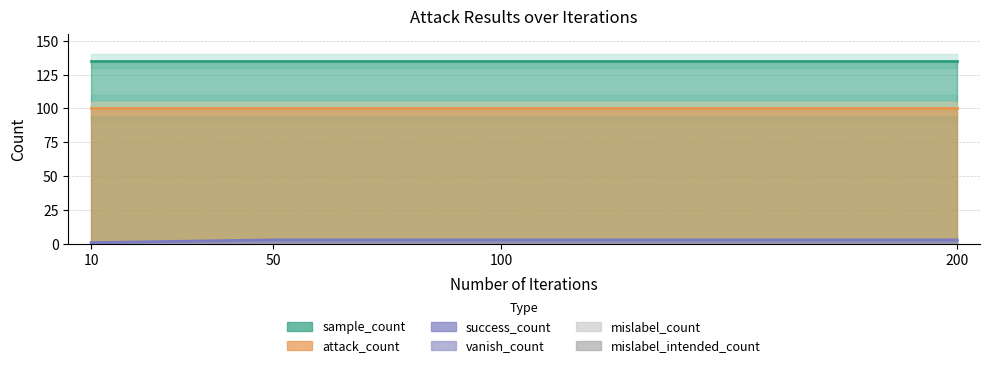

True or false: vanish_count has more than 0 points higher than both neighbors.

False